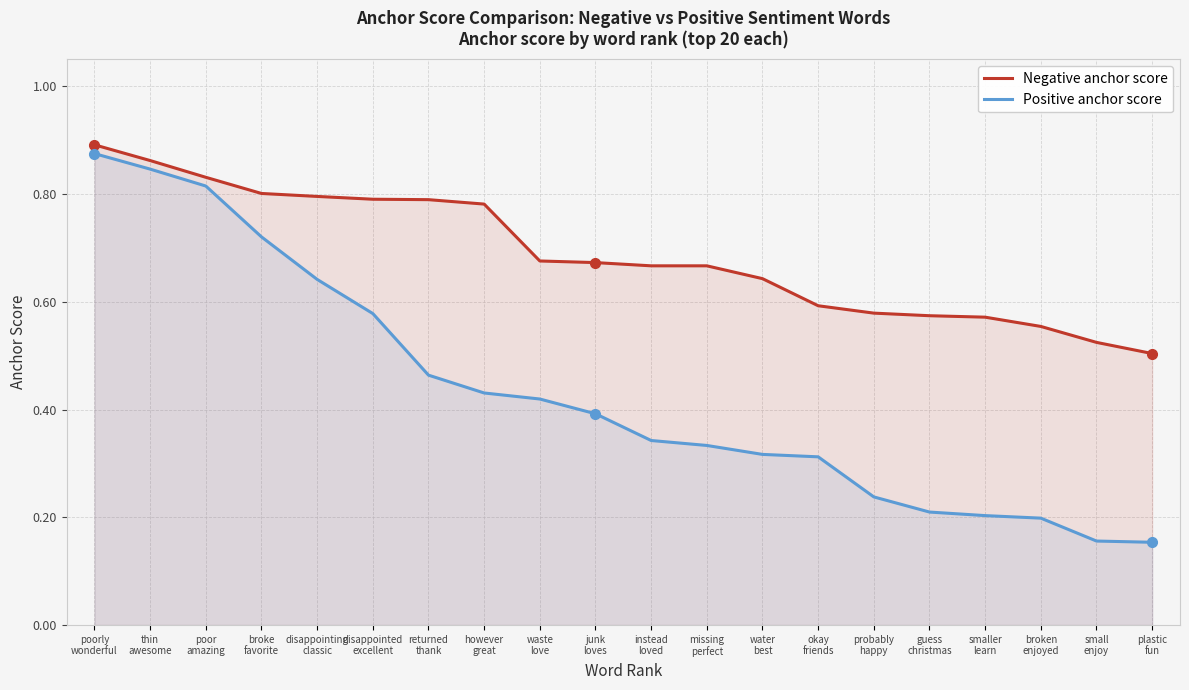

What is the label of the 1st point from the left?

poorly
wonderful